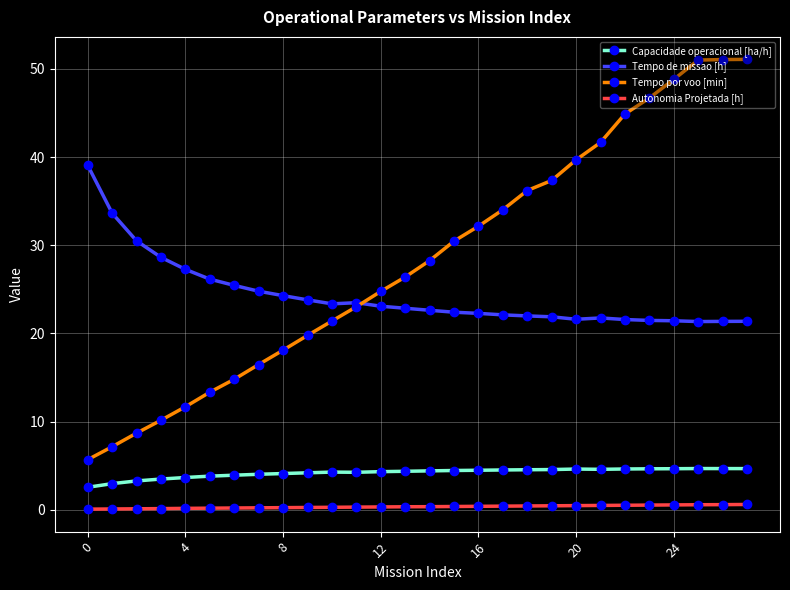

Which series has the largest range (max minus min)?

Tempo por voo [min]